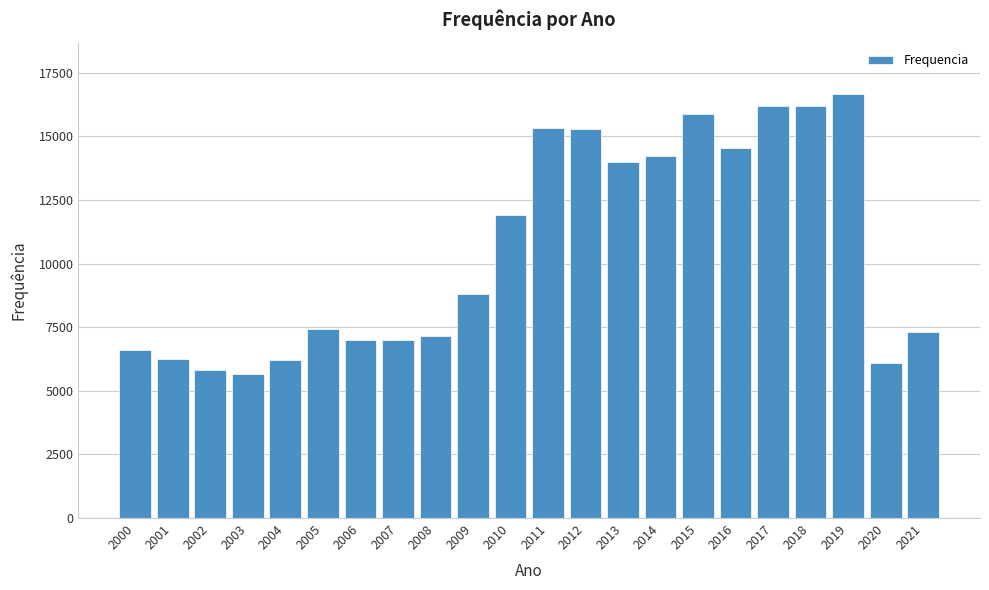

At which label is the value closest to 11152?

2010